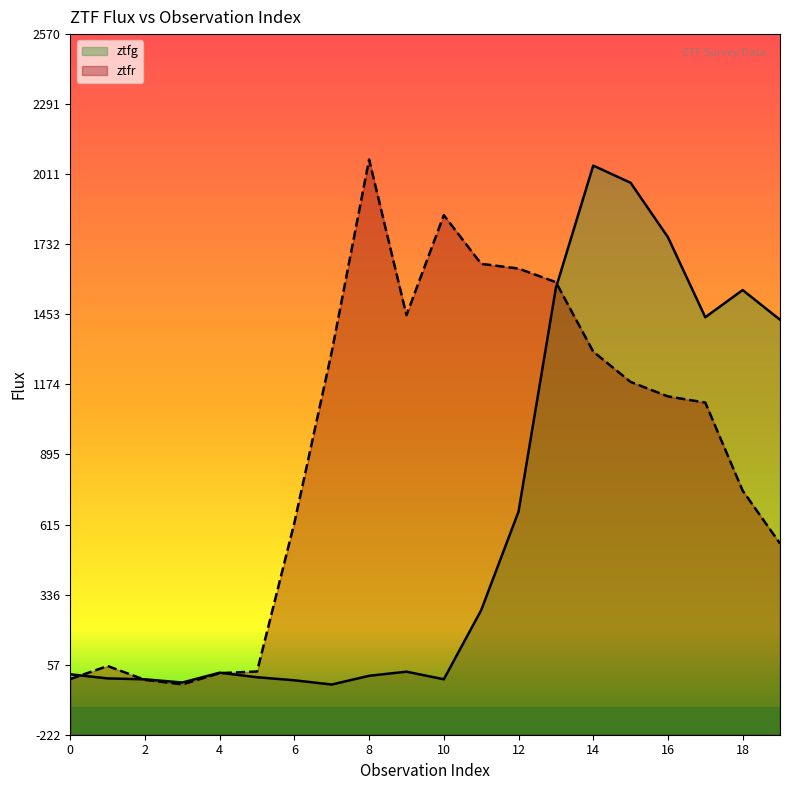

Is it true that ztfg equals -14.2 at 3?

True